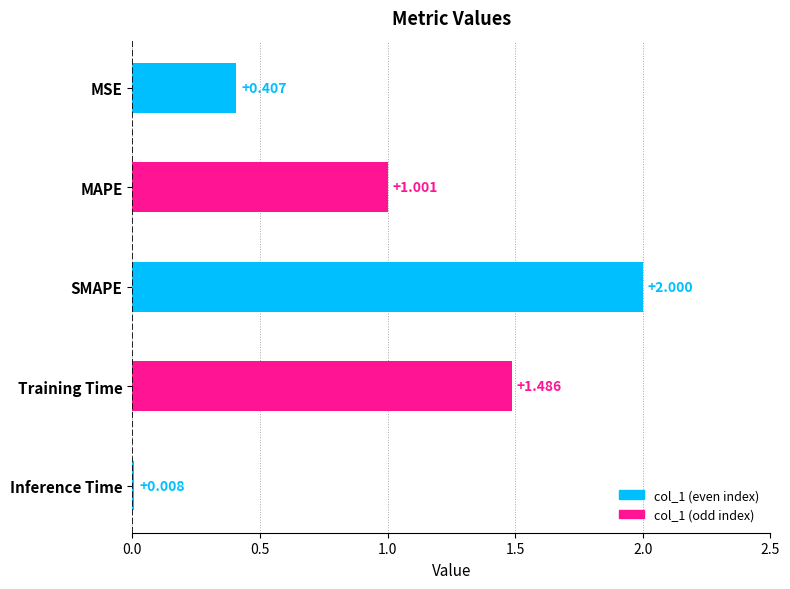

List the labels in order of value, smallest first.

Inference Time, MSE, MAPE, Training Time, SMAPE